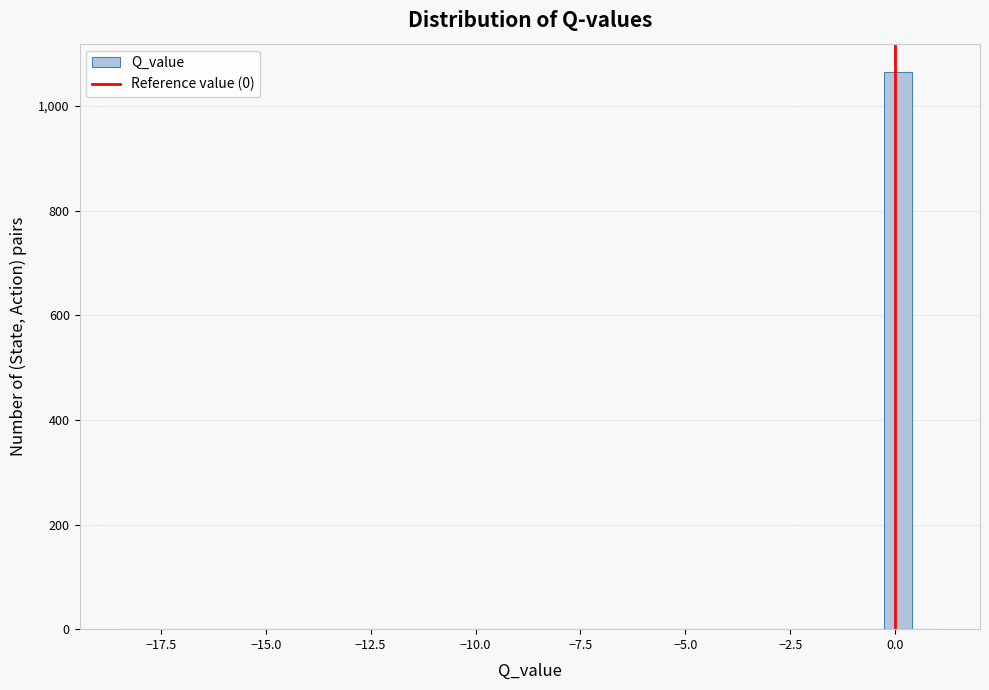

Read against the x-axis, roughly where is the centre of the tallest bar?

0.0